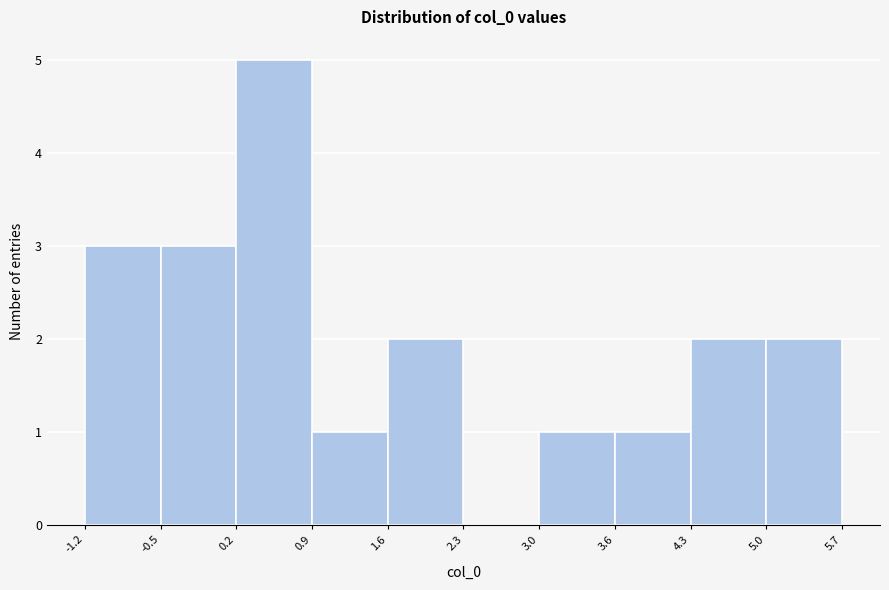

What is the height of the bar covering 3.6 to 4.3 on the x-axis? The values are not printed on the chart, so give them approximately, as read against the axis.

1